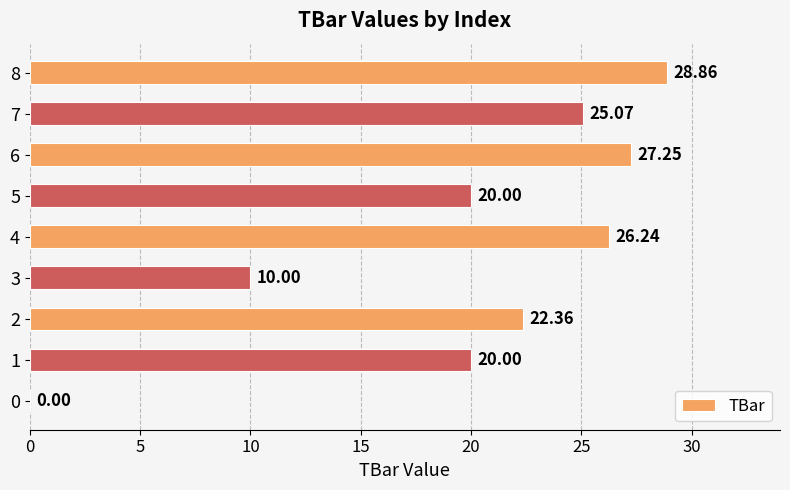

What is the sum of the values at 7 and 3?

35.1